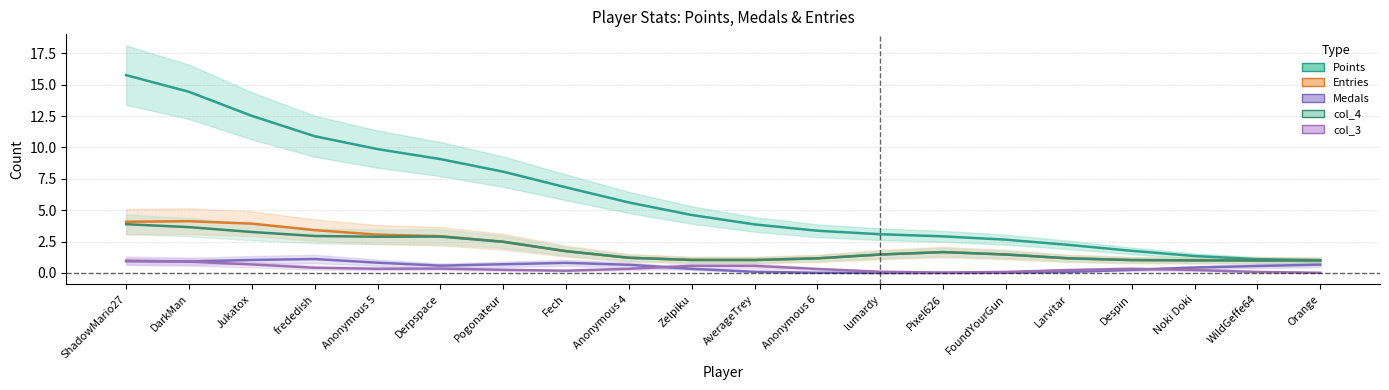

True or false: Medals and col_4 cross at least once.

False